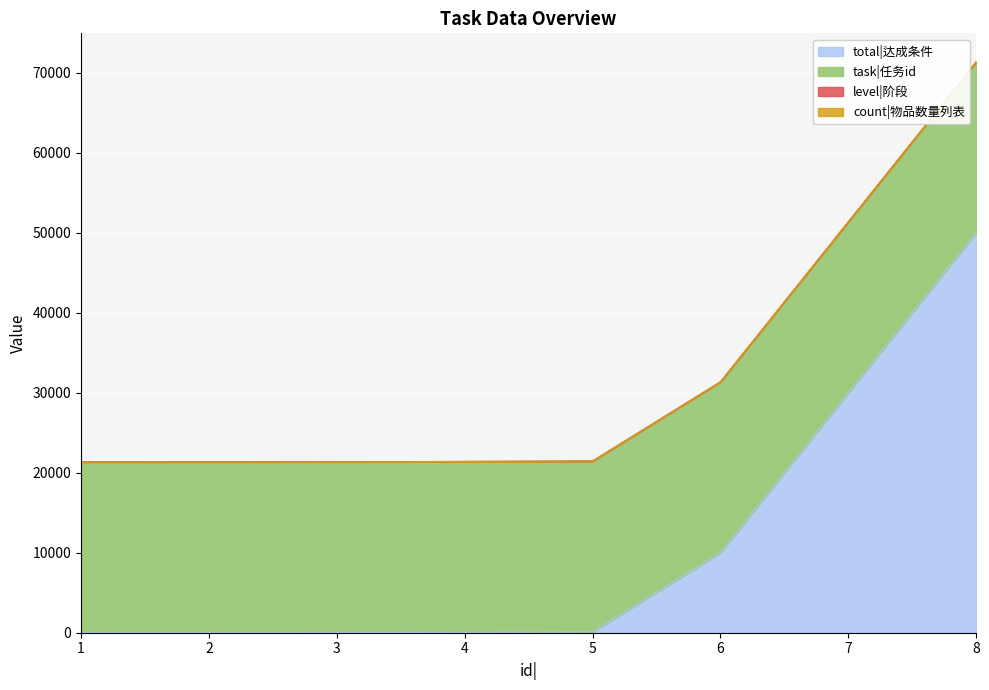

What is the minimum value shown in the chart?

1